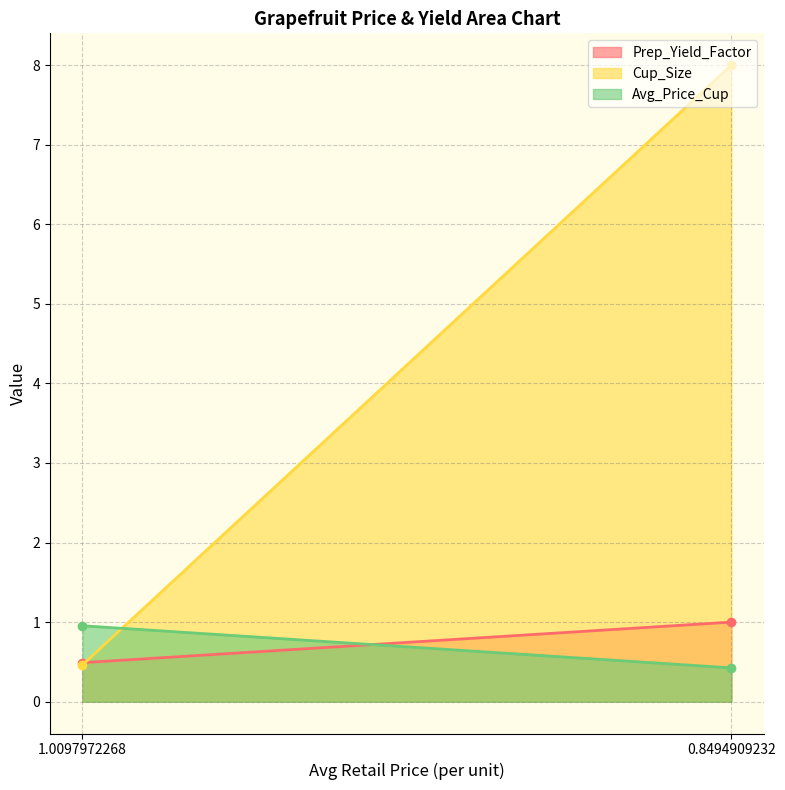

What are all the series names shown in the legend?

Prep_Yield_Factor, Cup_Size, Avg_Price_Cup